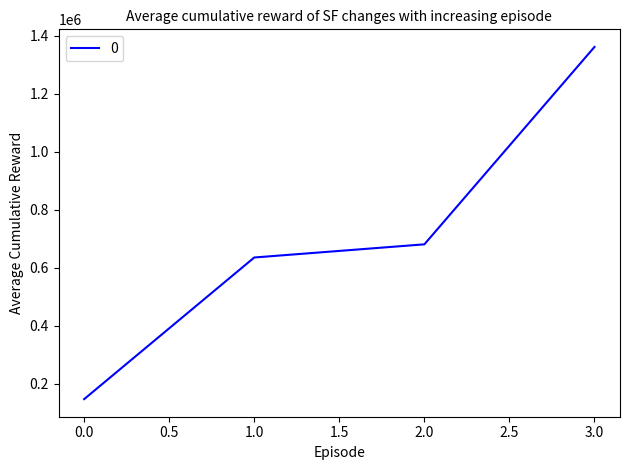

Read the value at 1.0.

635600